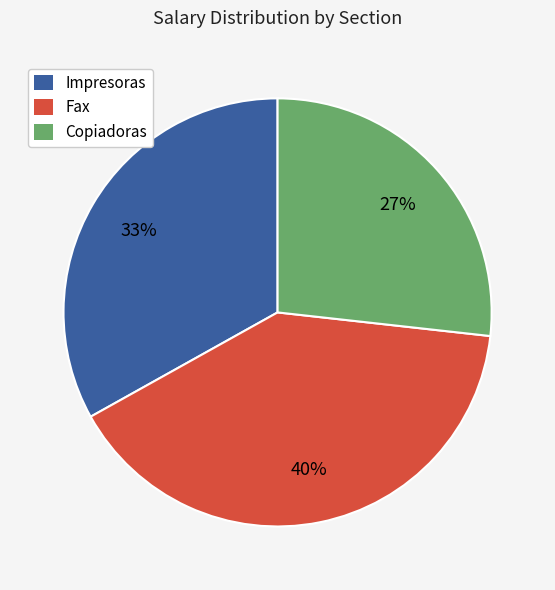

To the nearest percent, what percentage of the pie is Fax?

40%